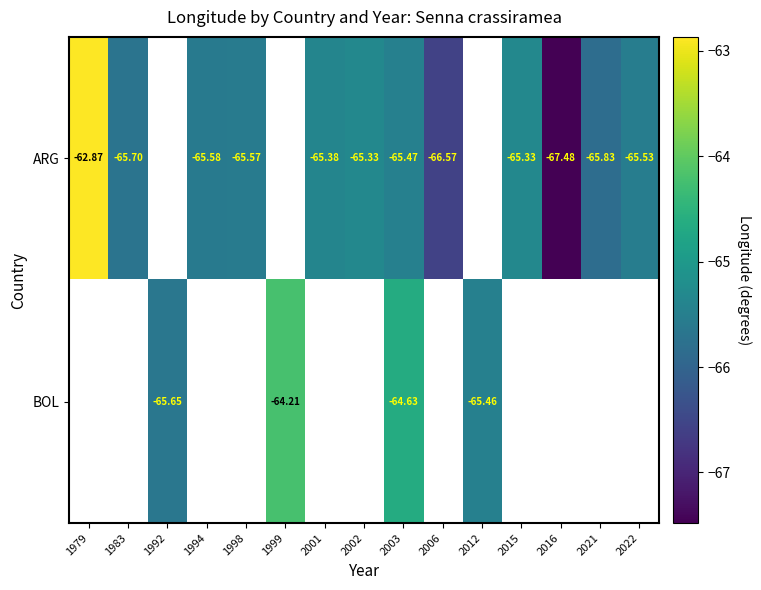

At 2003, list the series in order from largest to smallest.

BOL, ARG